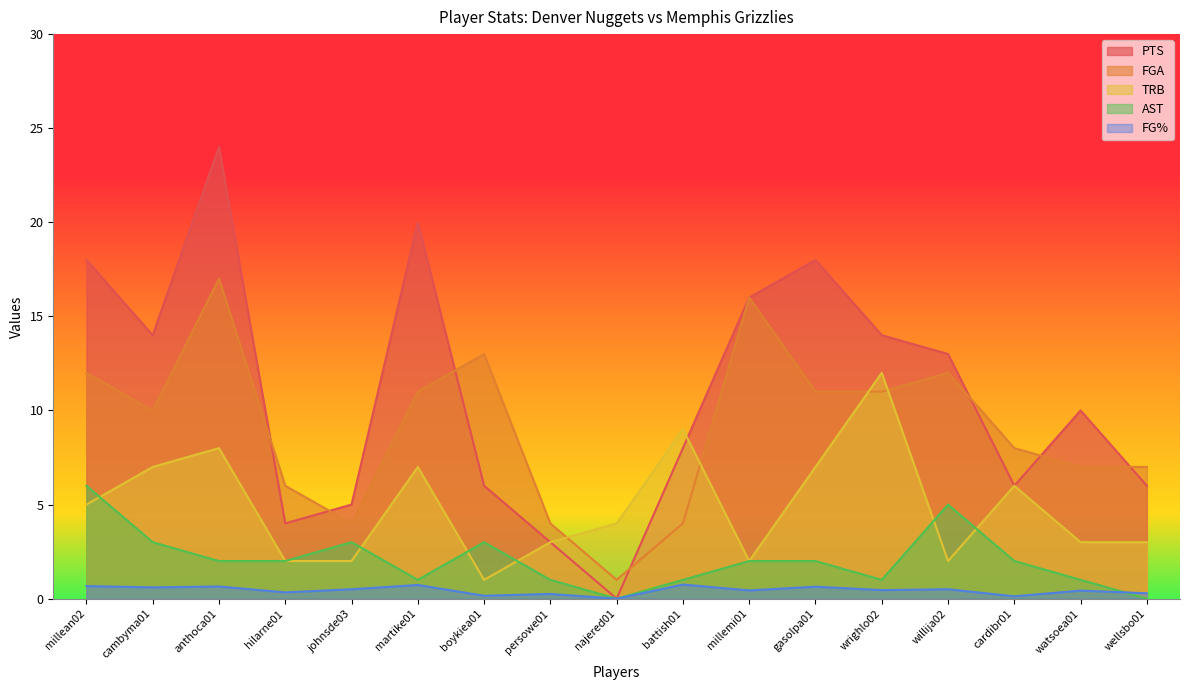

Reading left to right, transcribe all the data shown in this chart.

FG%: 0.7	0.6	0.6	0.3	0.5	0.7	0.2	0.2	0.0	0.8	0.4	0.6	0.5	0.5	0.1	0.4	0.3
PTS: 18.0	14.0	24.0	4.0	5.0	20.0	6.0	3.0	0.0	8.0	16.0	18.0	14.0	13.0	6.0	10.0	6.0
FGA: 12.0	10.0	17.0	6.0	4.0	11.0	13.0	4.0	1.0	4.0	16.0	11.0	11.0	12.0	8.0	7.0	7.0
AST: 6.0	3.0	2.0	2.0	3.0	1.0	3.0	1.0	0.0	1.0	2.0	2.0	1.0	5.0	2.0	1.0	0.0
TRB: 5.0	7.0	8.0	2.0	2.0	7.0	1.0	3.0	4.0	9.0	2.0	7.0	12.0	2.0	6.0	3.0	3.0